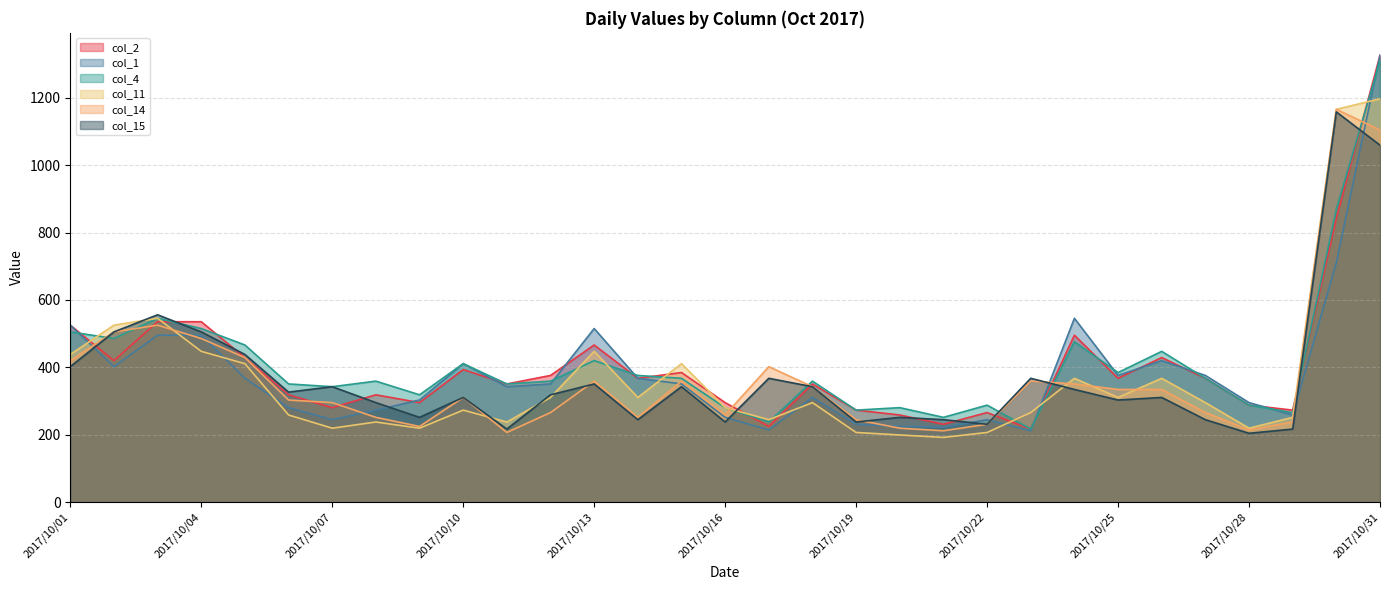

Reading right to left, transcribe all the data shown in this chart.

col_2: 2017/10/31=1326.2	2017/10/30=842.1	2017/10/29=273.2	2017/10/28=287.9	2017/10/27=367.6	2017/10/26=429.1	2017/10/25=367.6	2017/10/24=495.4	2017/10/23=217.0	2017/10/22=265.9	2017/10/21=231.2	2017/10/20=258.8	2017/10/19=273.2	2017/10/18=350.9	2017/10/17=224.7	2017/10/16=295.5	2017/10/15=384.7	2017/10/14=367.6	2017/10/13=466.4	2017/10/12=376.1	2017/10/11=350.9	2017/10/10=393.4	2017/10/09=295.5	2017/10/08=318.6	2017/10/07=280.5	2017/10/06=318.6	2017/10/05=429.1	2017/10/04=535.4	2017/10/03=535.4	2017/10/02=420.0	2017/10/01=525.3
col_1: 2017/10/31=1326.2	2017/10/30=711.0	2017/10/29=258.8	2017/10/28=295.5	2017/10/27=376.1	2017/10/26=420.0	2017/10/25=376.1	2017/10/24=545.6	2017/10/23=211.9	2017/10/22=244.8	2017/10/21=222.1	2017/10/20=224.7	2017/10/19=231.2	2017/10/18=310.8	2017/10/17=214.4	2017/10/16=251.8	2017/10/15=350.9	2017/10/14=367.6	2017/10/13=515.2	2017/10/12=350.9	2017/10/11=342.7	2017/10/10=411.0	2017/10/09=303.1	2017/10/08=273.2	2017/10/07=244.8	2017/10/06=280.5	2017/10/05=367.6	2017/10/04=495.4	2017/10/03=495.4	2017/10/02=402.1	2017/10/01=525.3
col_4: 2017/10/31=1309.7	2017/10/30=868.8	2017/10/29=265.9	2017/10/28=287.9	2017/10/27=367.6	2017/10/26=447.6	2017/10/25=384.7	2017/10/24=476.0	2017/10/23=217.0	2017/10/22=287.9	2017/10/21=251.8	2017/10/20=280.5	2017/10/19=273.2	2017/10/18=359.2	2017/10/17=238.0	2017/10/16=280.5	2017/10/15=367.6	2017/10/14=376.1	2017/10/13=420.0	2017/10/12=359.2	2017/10/11=350.9	2017/10/10=411.0	2017/10/09=318.6	2017/10/08=359.2	2017/10/07=342.7	2017/10/06=350.9	2017/10/05=466.4	2017/10/04=515.2	2017/10/03=545.6	2017/10/02=485.6	2017/10/01=505.2
col_11: 2017/10/31=1196.9	2017/10/30=1165.6	2017/10/29=251.8	2017/10/28=219.5	2017/10/27=295.5	2017/10/26=367.6	2017/10/25=310.8	2017/10/24=367.6	2017/10/23=265.9	2017/10/22=206.9	2017/10/21=192.2	2017/10/20=199.5	2017/10/19=206.9	2017/10/18=295.5	2017/10/17=244.8	2017/10/16=280.5	2017/10/15=411.0	2017/10/14=310.8	2017/10/13=447.6	2017/10/12=310.8	2017/10/11=238.0	2017/10/10=273.2	2017/10/09=219.5	2017/10/08=238.0	2017/10/07=219.5	2017/10/06=258.8	2017/10/05=411.0	2017/10/04=447.6	2017/10/03=545.6	2017/10/02=525.3	2017/10/01=438.3
col_14: 2017/10/31=1104.2	2017/10/30=1165.6	2017/10/29=238.0	2017/10/28=214.4	2017/10/27=265.9	2017/10/26=334.6	2017/10/25=334.6	2017/10/24=350.9	2017/10/23=359.2	2017/10/22=231.2	2017/10/21=211.9	2017/10/20=219.5	2017/10/19=244.8	2017/10/18=342.7	2017/10/17=402.1	2017/10/16=258.8	2017/10/15=359.2	2017/10/14=251.8	2017/10/13=359.2	2017/10/12=265.9	2017/10/11=206.9	2017/10/10=310.8	2017/10/09=224.7	2017/10/08=251.8	2017/10/07=295.5	2017/10/06=303.1	2017/10/05=429.1	2017/10/04=485.6	2017/10/03=525.3	2017/10/02=505.2	2017/10/01=420.0
col_15: 2017/10/31=1059.3	2017/10/30=1157.8	2017/10/29=217.0	2017/10/28=204.4	2017/10/27=244.8	2017/10/26=310.8	2017/10/25=303.1	2017/10/24=334.6	2017/10/23=367.6	2017/10/22=231.2	2017/10/21=244.8	2017/10/20=251.8	2017/10/19=238.0	2017/10/18=342.7	2017/10/17=367.6	2017/10/16=238.0	2017/10/15=342.7	2017/10/14=244.8	2017/10/13=350.9	2017/10/12=318.6	2017/10/11=217.0	2017/10/10=310.8	2017/10/09=251.8	2017/10/08=295.5	2017/10/07=342.7	2017/10/06=326.5	2017/10/05=438.3	2017/10/04=505.2	2017/10/03=556.0	2017/10/02=505.2	2017/10/01=402.1